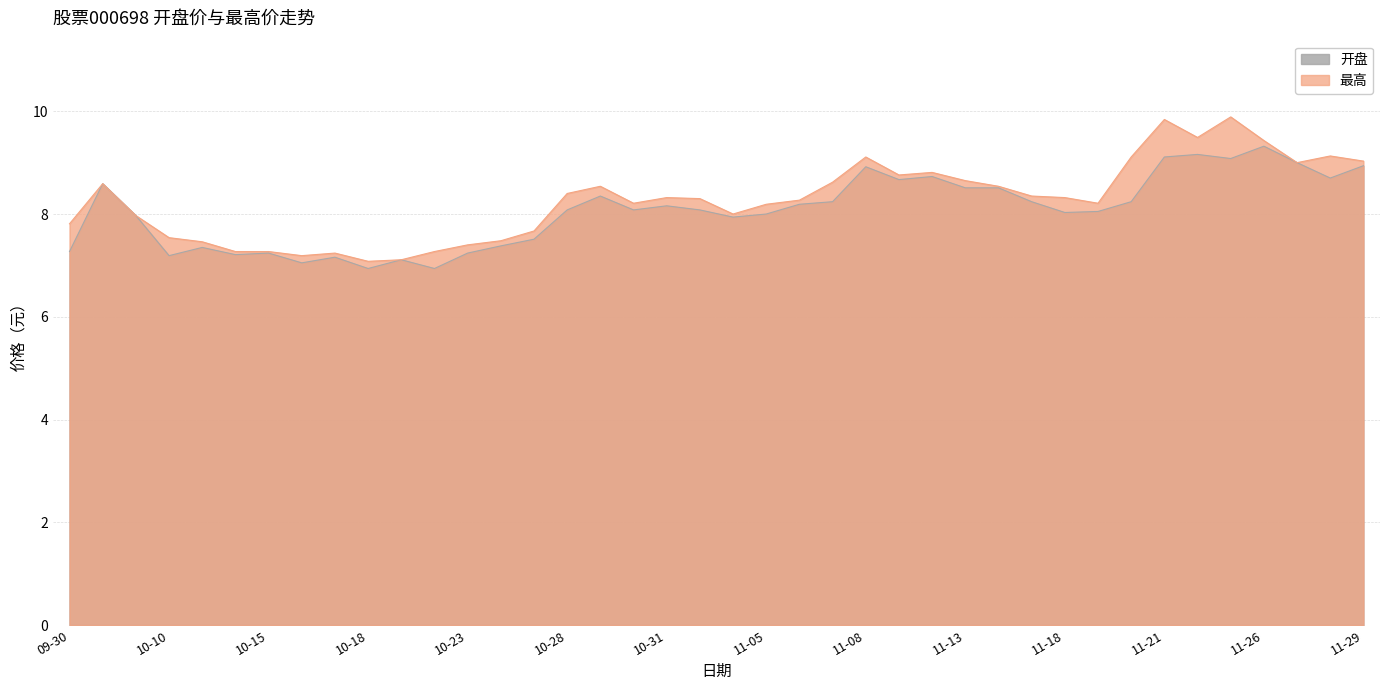

What is the difference between the highest and lowest values at 11-21?

0.7